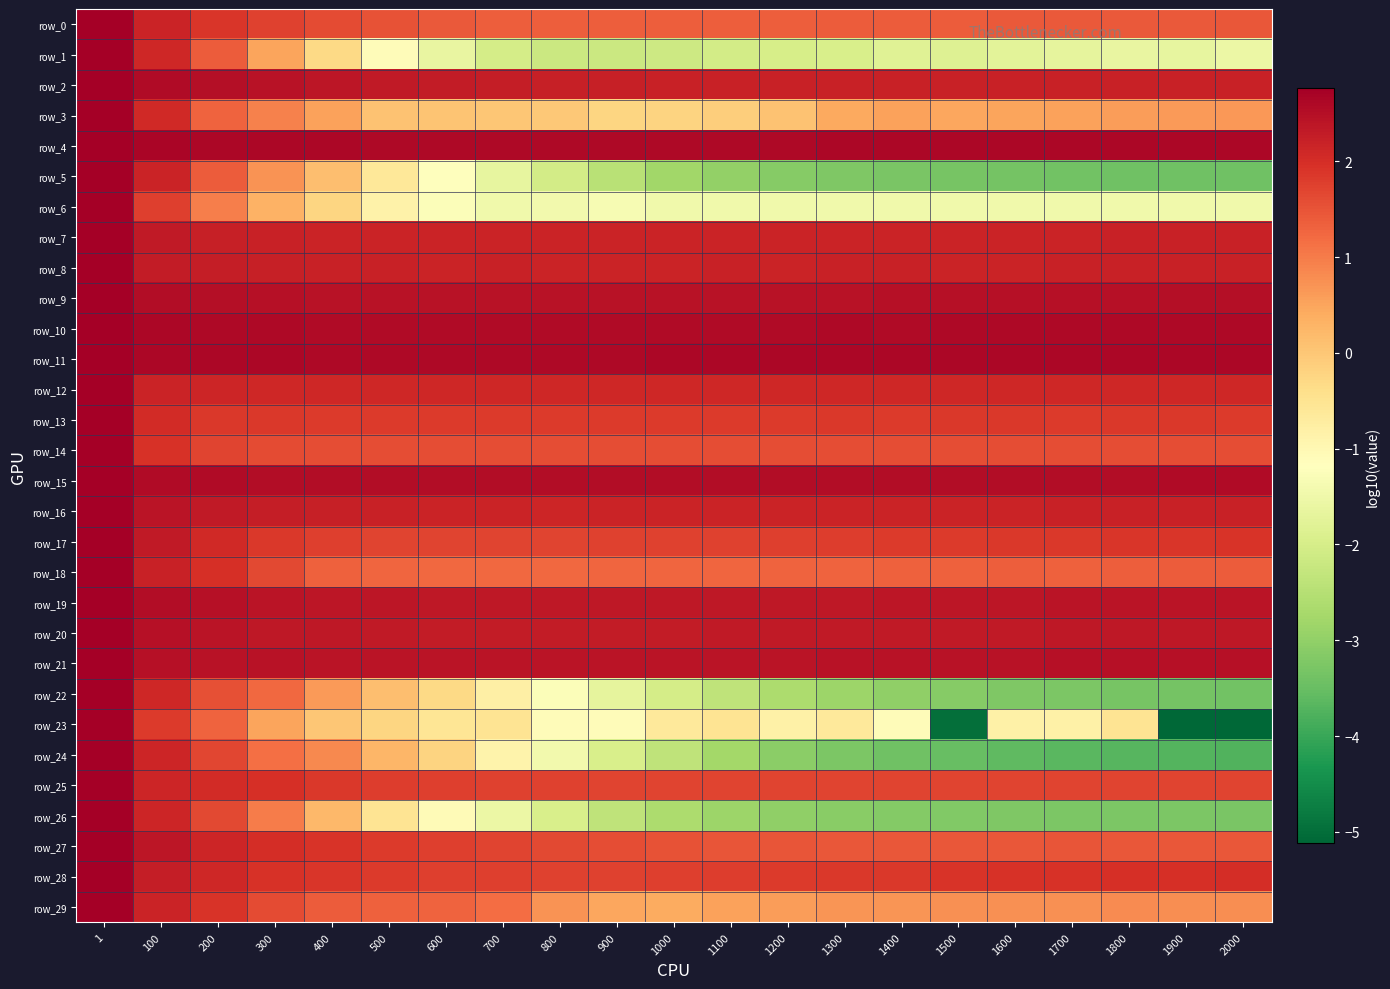

At how many categories does at least one series exceed 1?

21